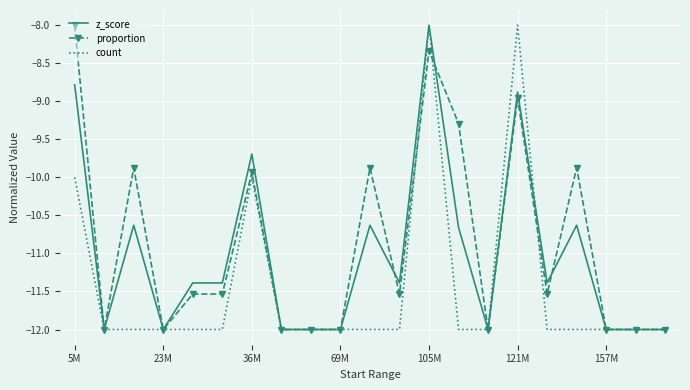

List the series in order of their overall mean, highest first.

proportion, z_score, count